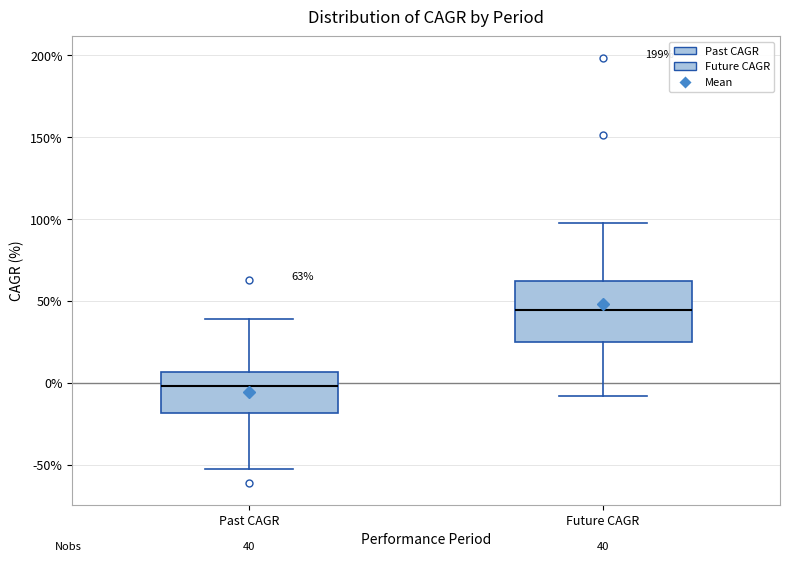

Which box has the lowest median line?

Past CAGR